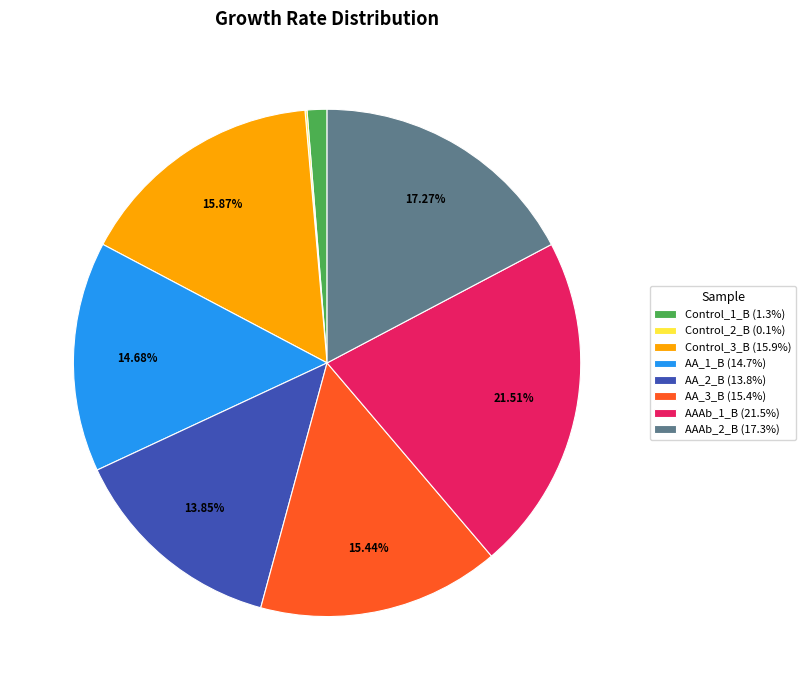

To the nearest percent, what is the combined percentage of AA_1_B and Control_1_B?

16%